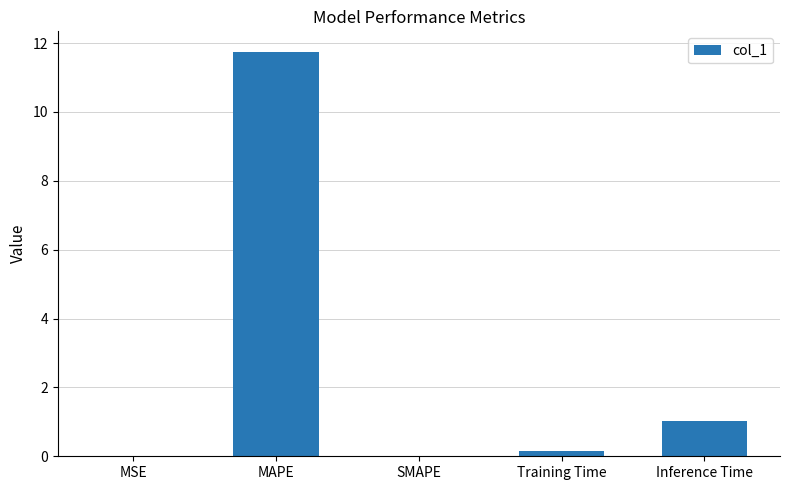

What is the sum of all values?

12.9